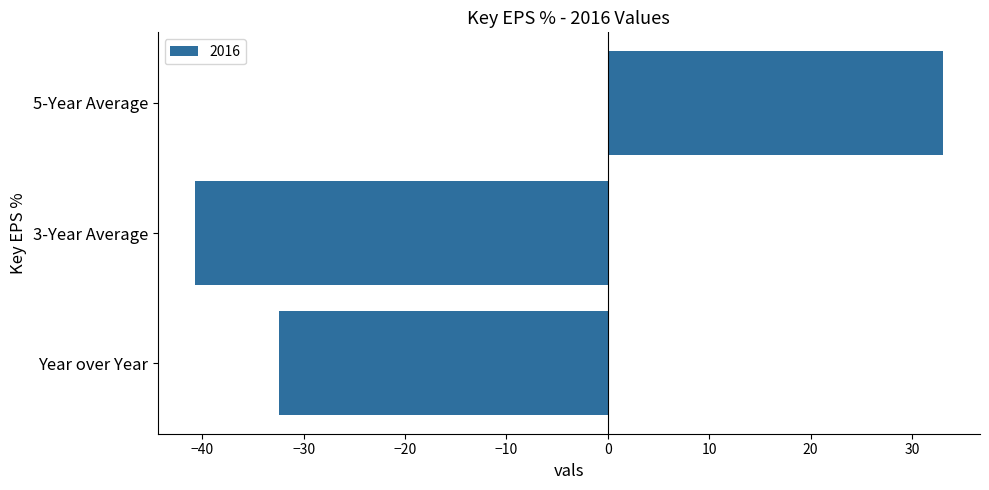

What is the average value?

-13.4